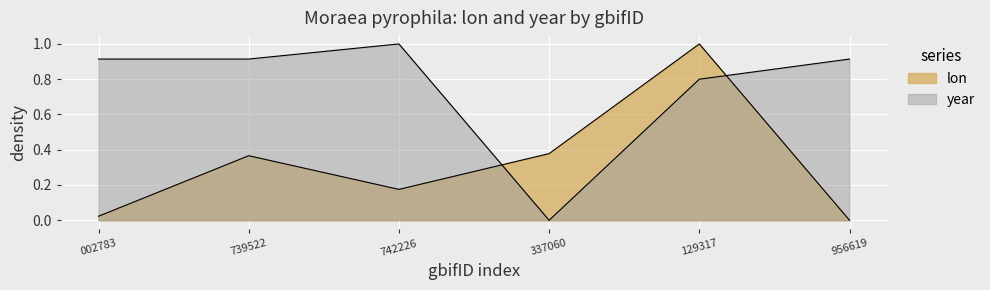

What is the approximate value of lon at 129317?

1.0